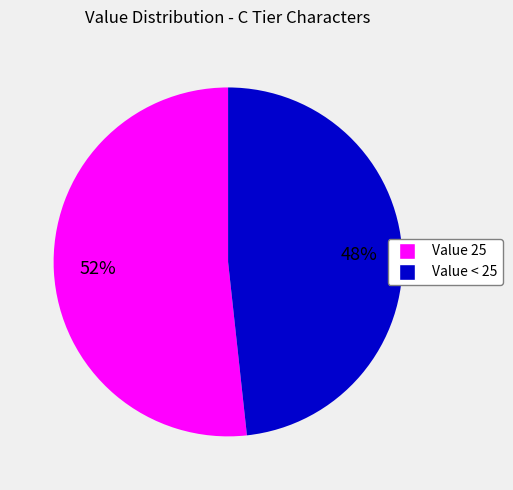

Does any single category account for the majority?

Yes